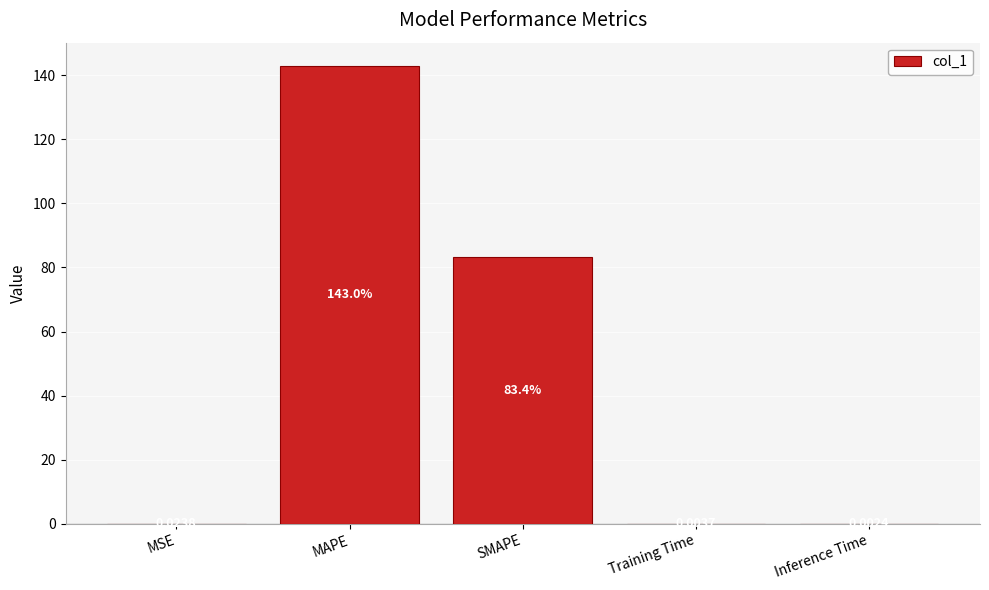

Between Inference Time and MAPE, which is larger?

MAPE